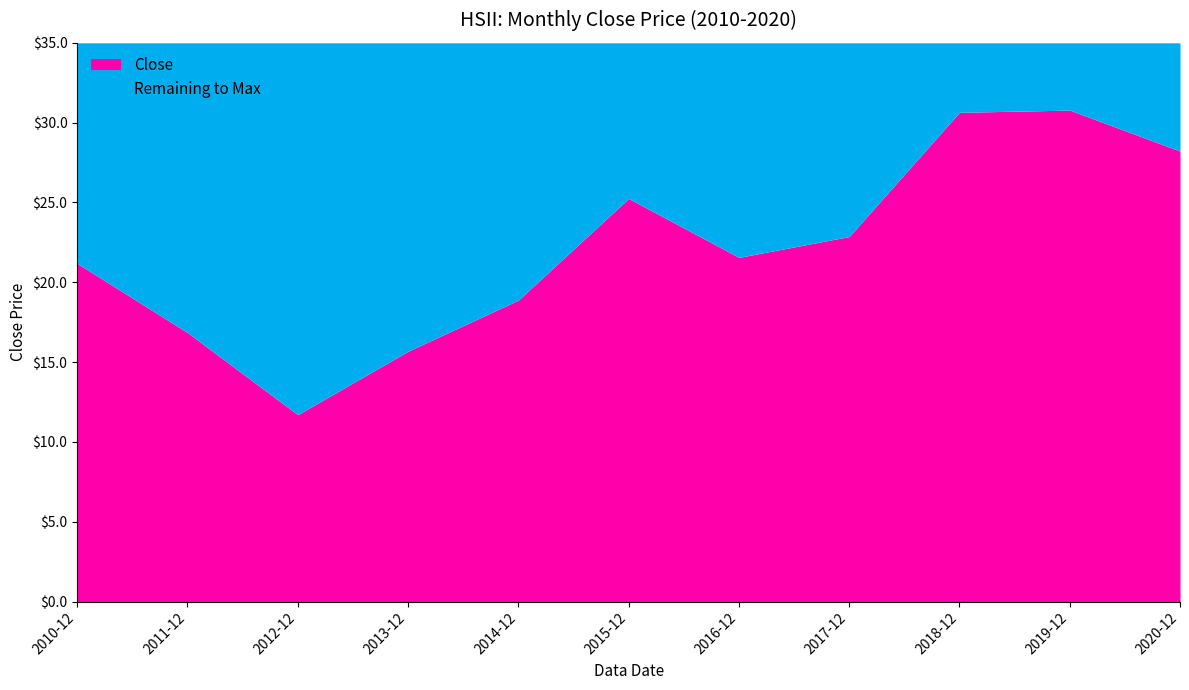

Which has a higher value, 2013-12 or 2018-12?

2018-12